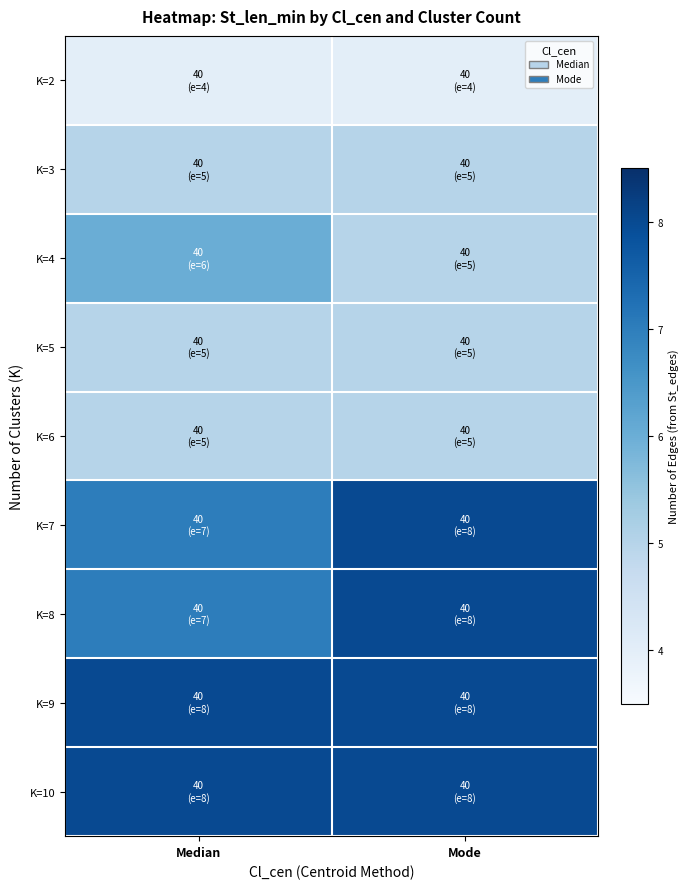

What is the total value across all series at Median?

55